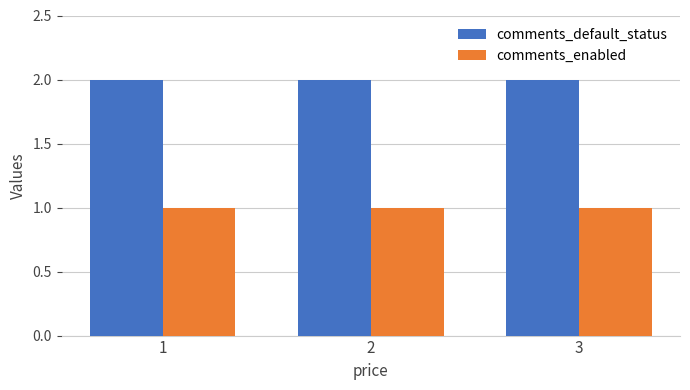

What is the minimum value for comments_enabled?

1